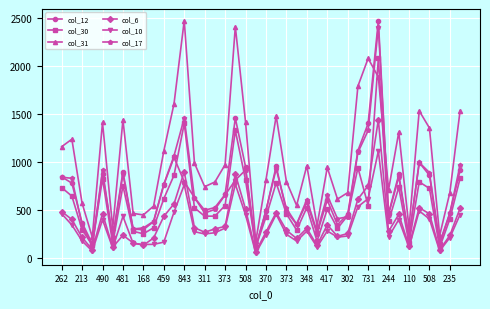

How many lines are shown in the chart?

6